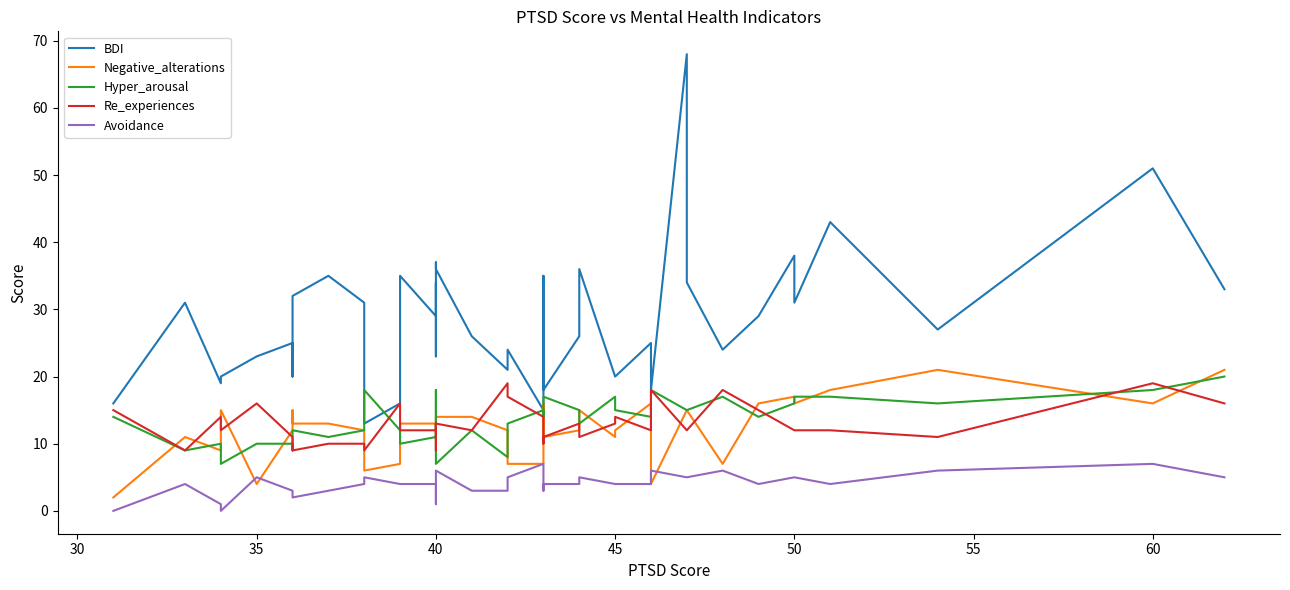

How many lines are shown in the chart?

5